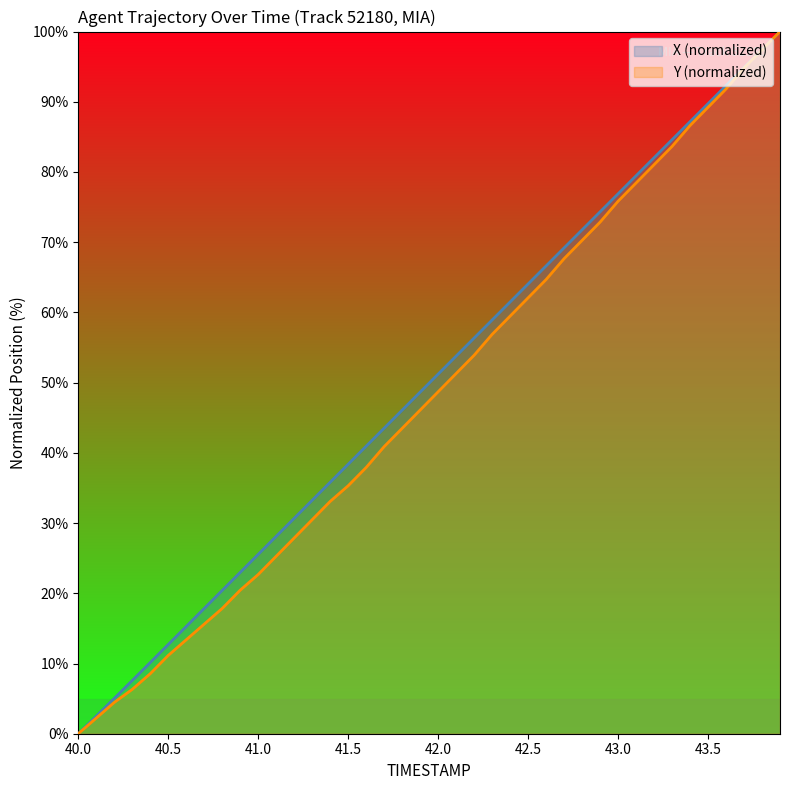

Which label corresponds to the smallest value in the chart?

40.0